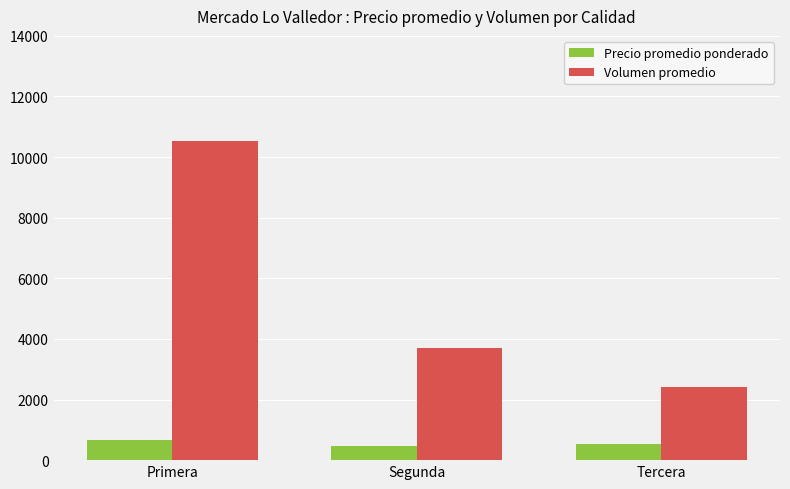

True or false: Volumen promedio has a value of 6428 at Segunda.

False